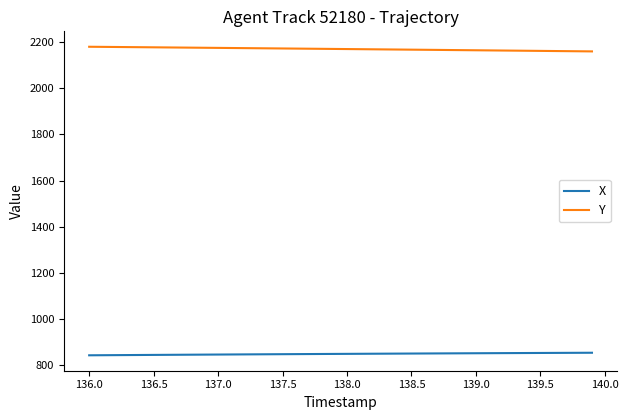

Does the chart have visible grid lines?

No